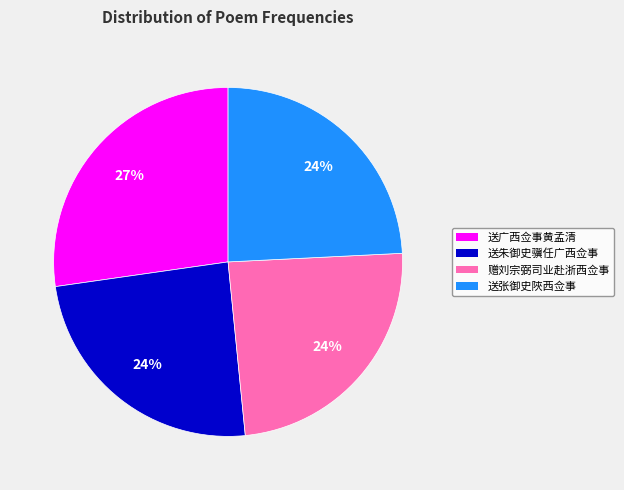

Approximately how many times larger is the value at 送张御史陜西佥事 compared to 赠刘宗弼司业赴浙西佥事?

1.0